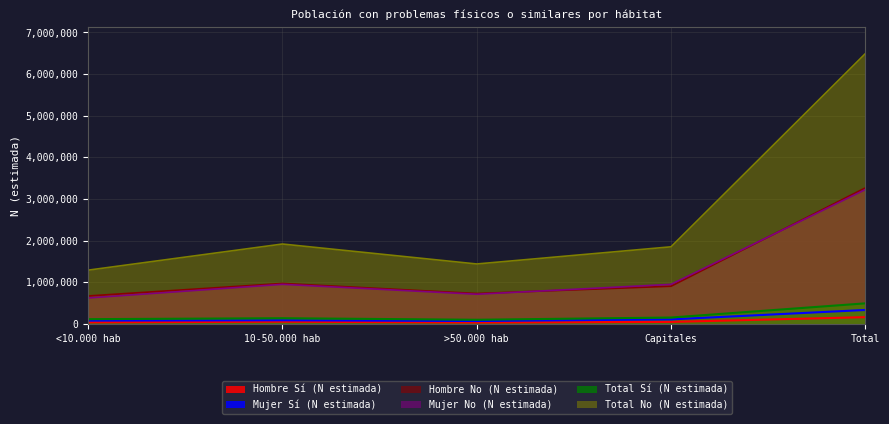

What is the minimum value shown in the chart?

30061